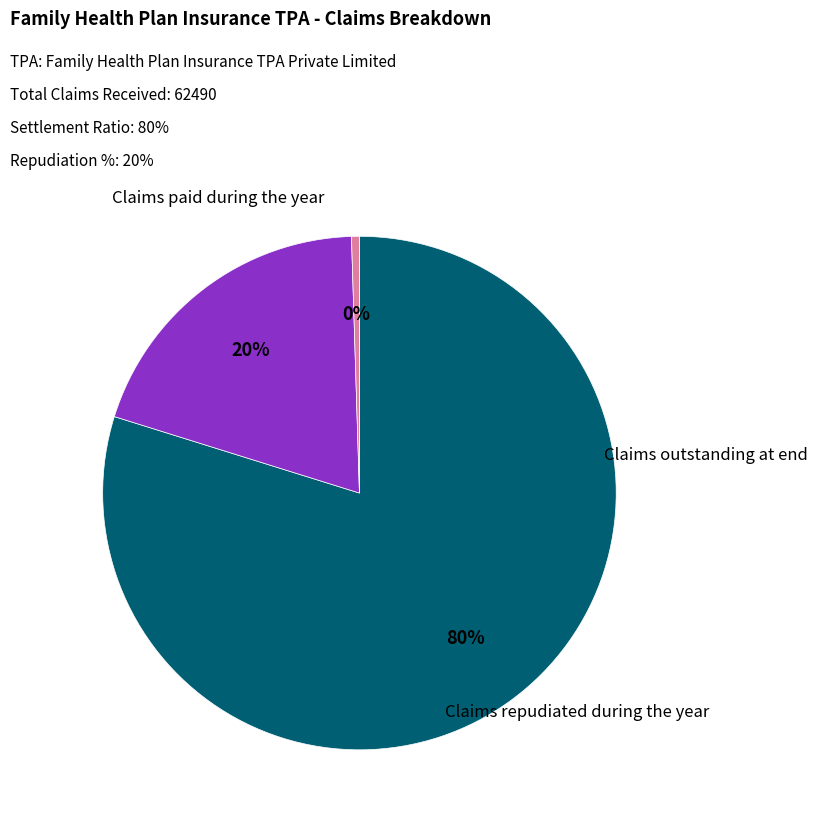

Combined, what portion of the pie is Claims outstanding at end and Claims paid during the year?

80.3%